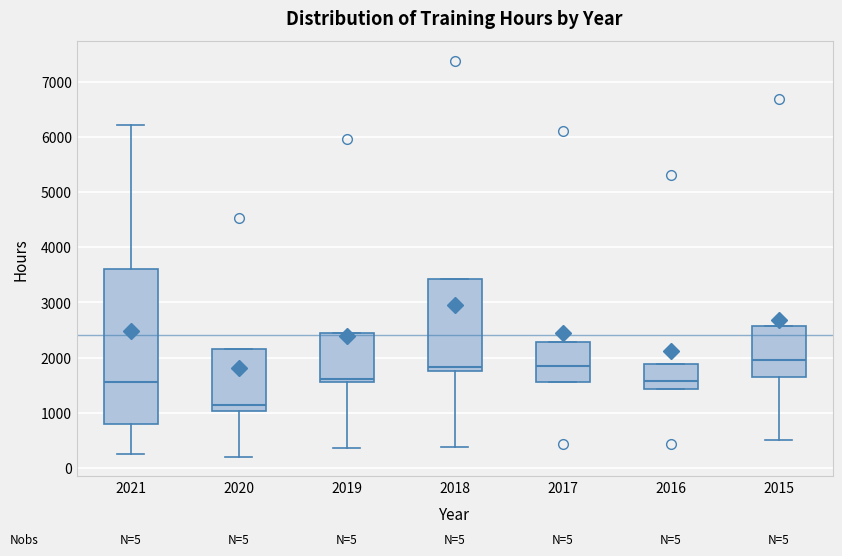

Comparing the boxes themselves (not the whiskers), which one is the tallest?

2021